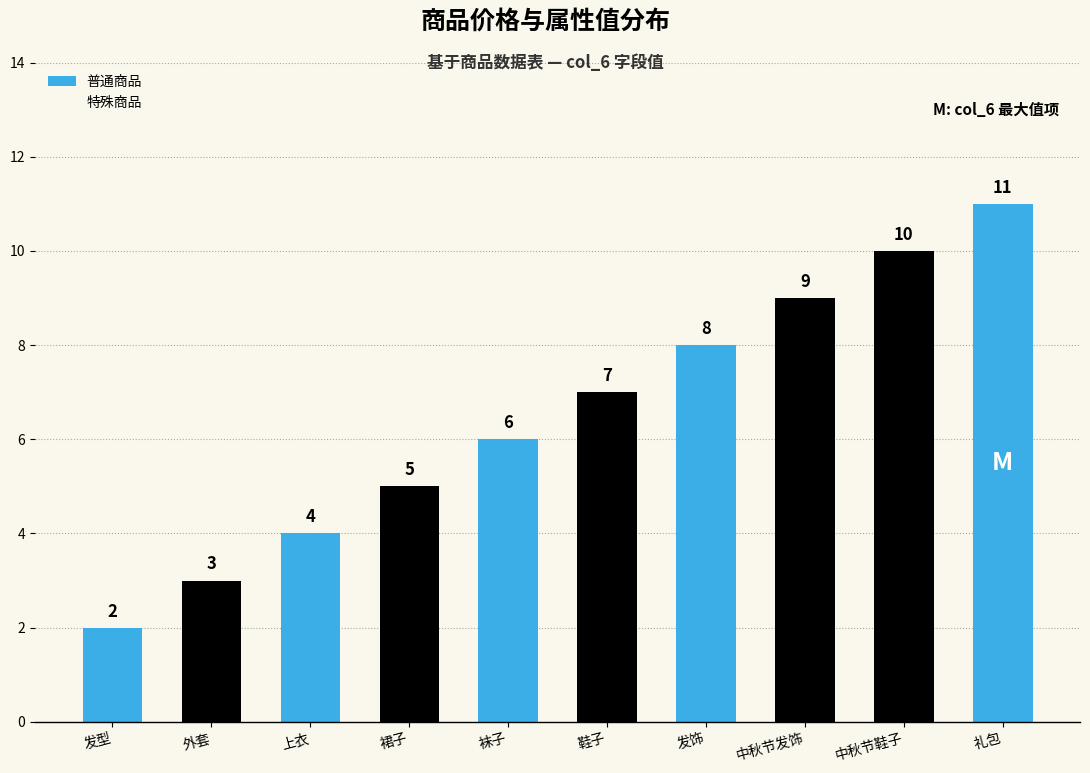

What is the difference between the maximum and second lowest values in the 特殊商品 series?

8